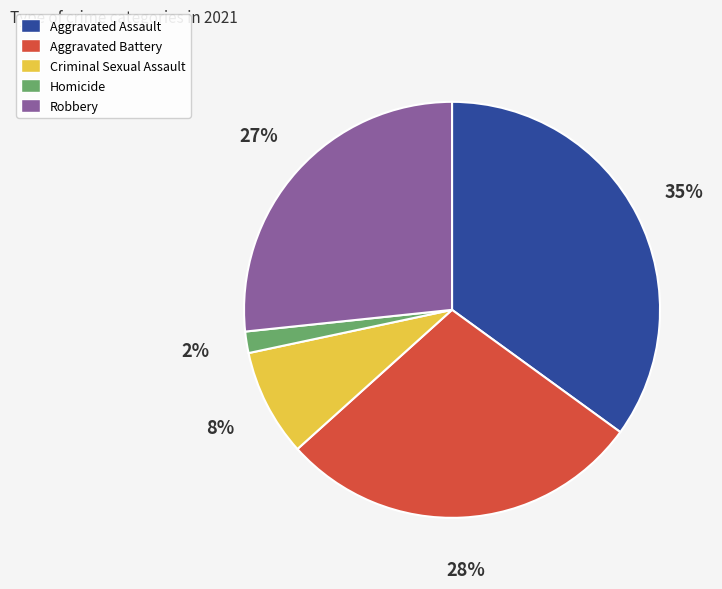

What percentage is the Aggravated Assault slice, to the nearest percent?

35%